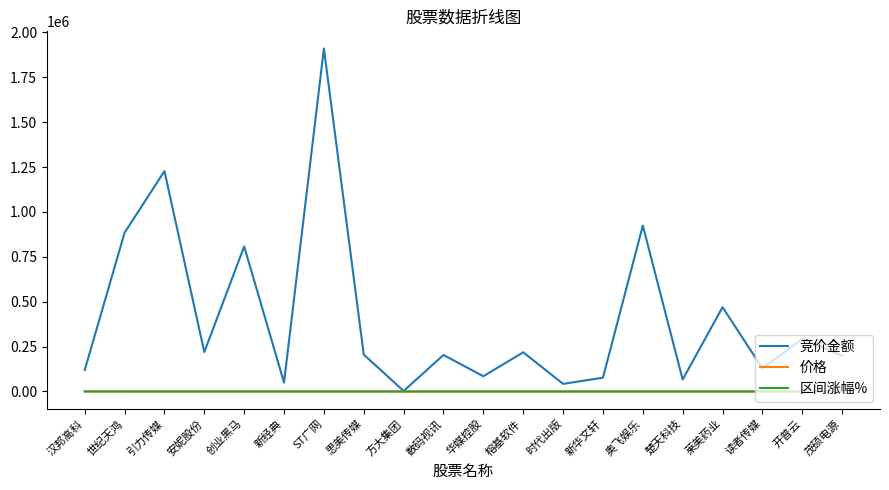

In 区间涨幅%, how many points are higher than both neighbors (excluding endpoints)?

7